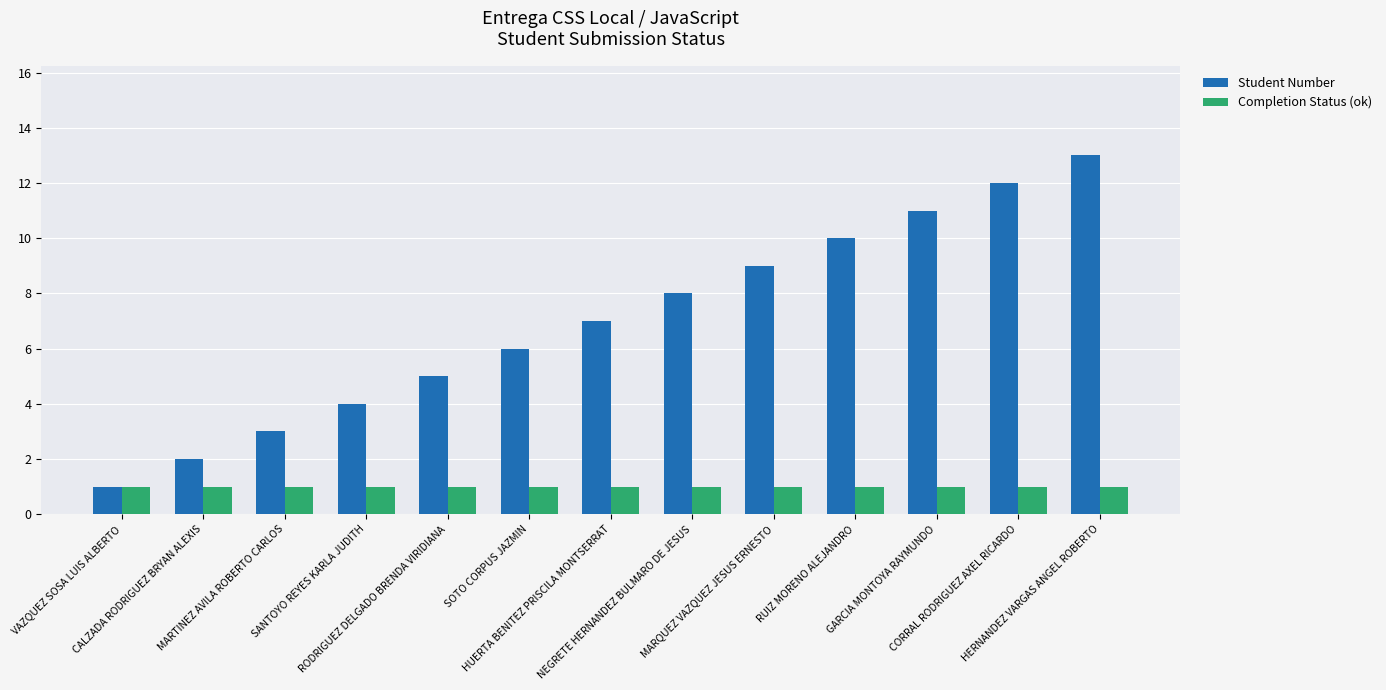

What is the greatest value displayed?

13